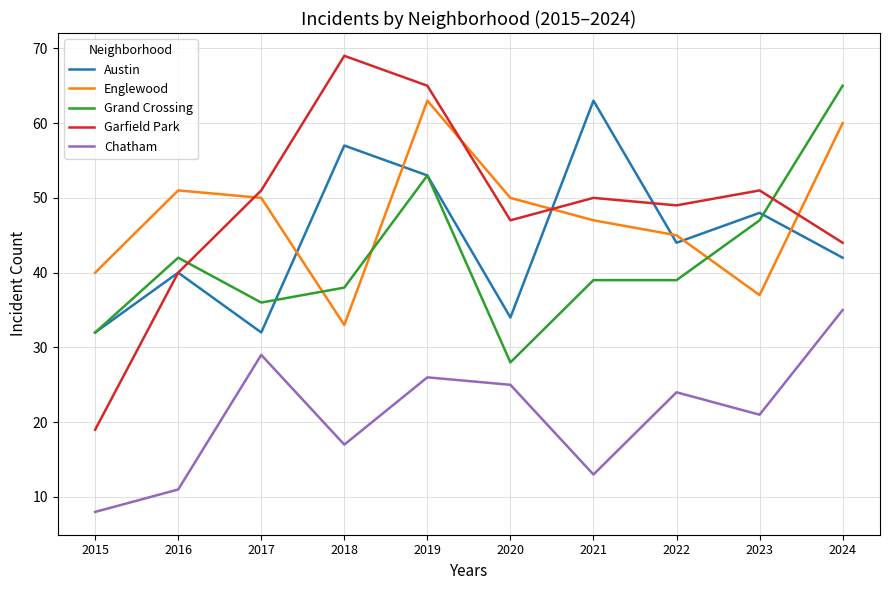

At which category is the sum across all series the highest?

2019